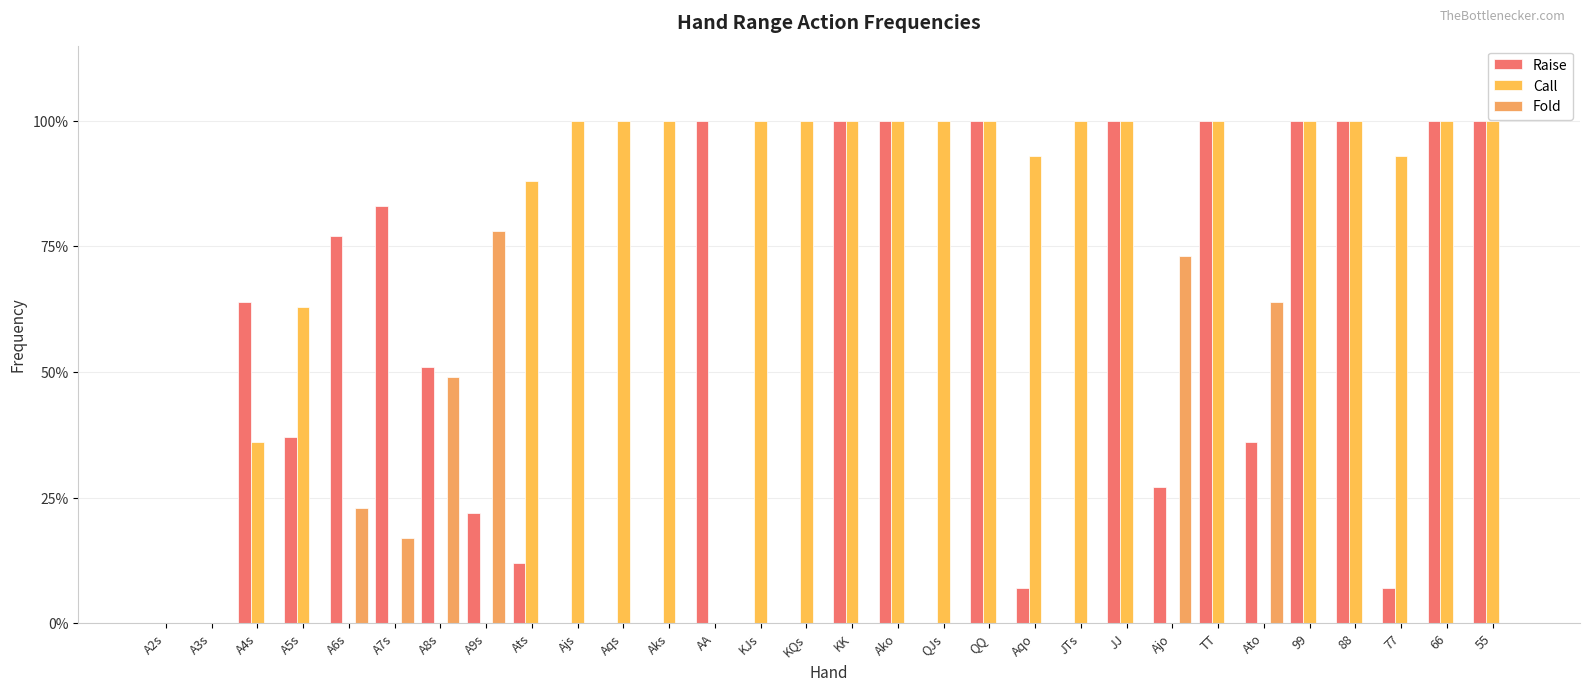

At which label does Fold reach its minimum?

A2s